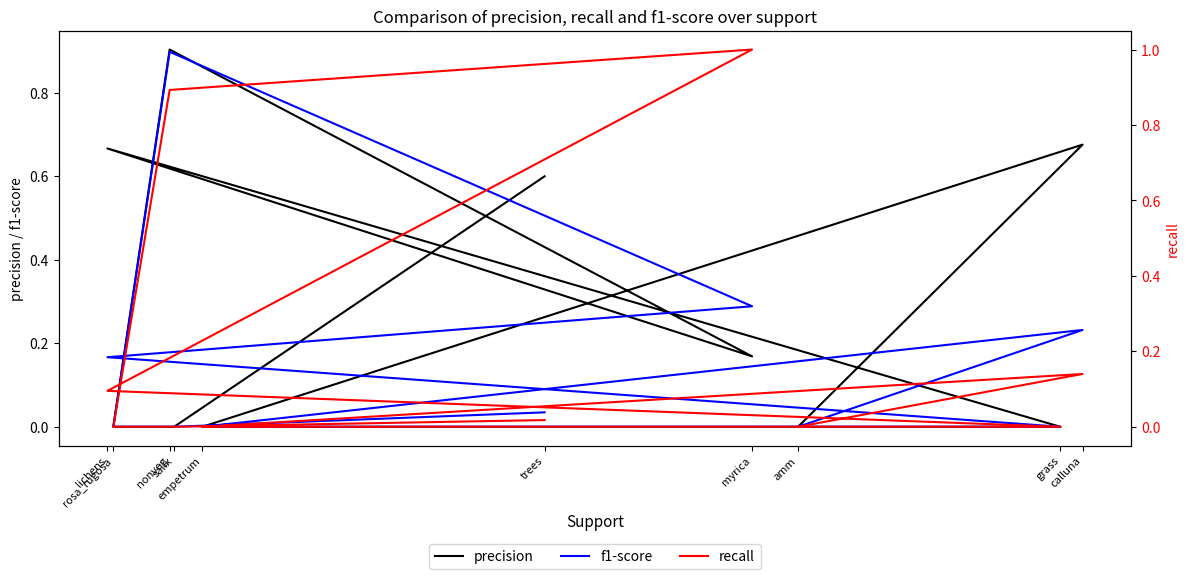

True or false: precision has a value of 0.4 at salix.

False